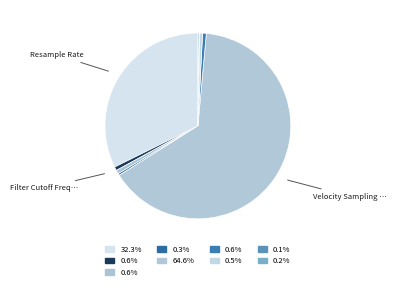

Count the number of slices in the pie.

9